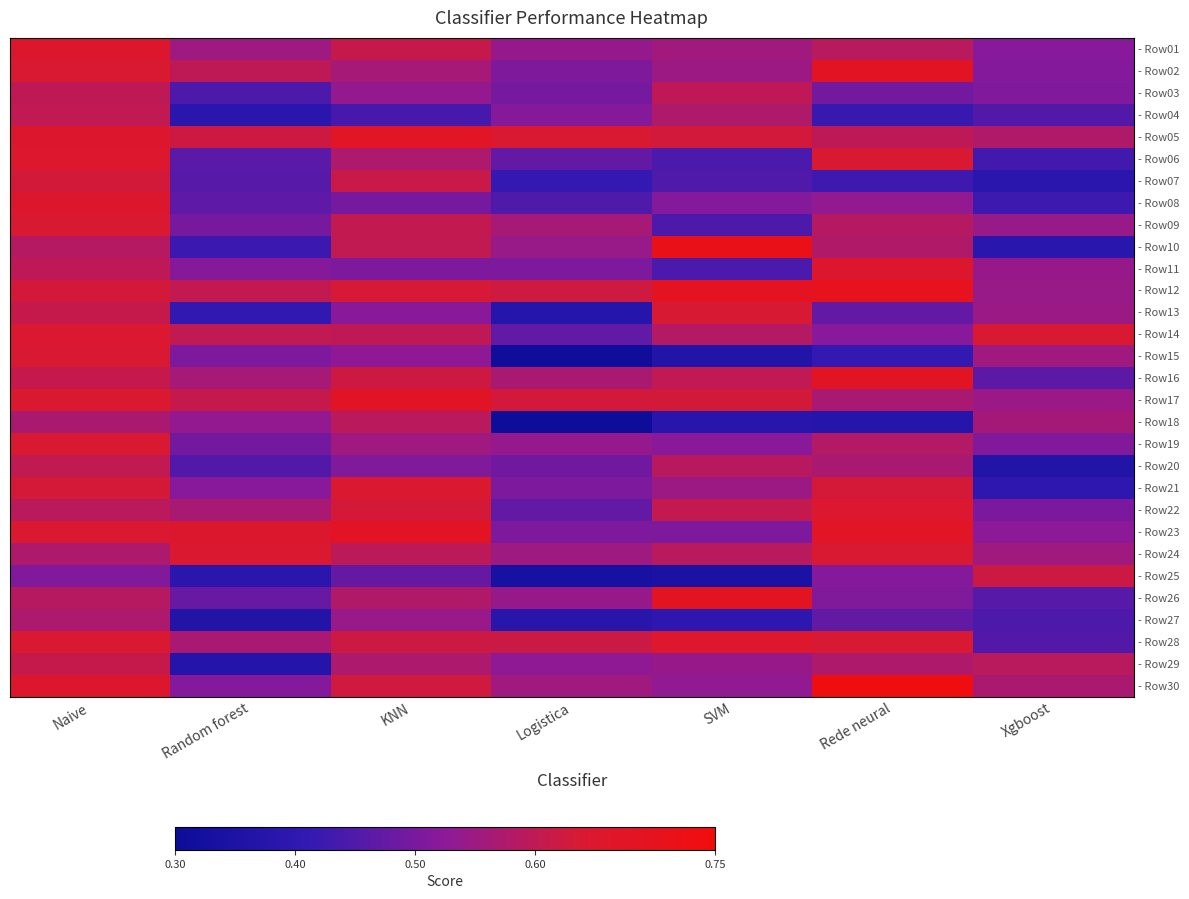

What is the total value across all series at KNN?

17.4